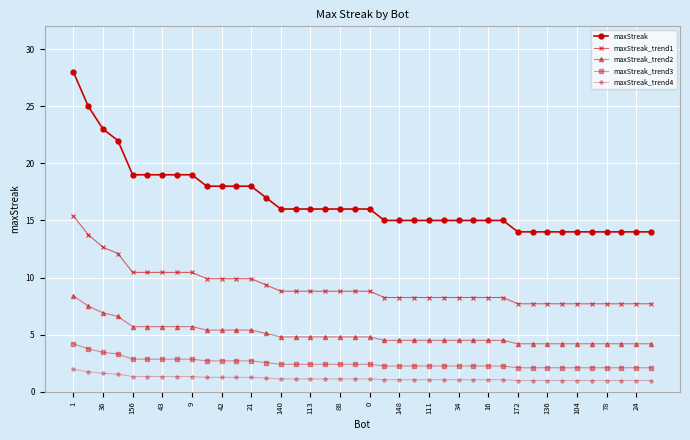

Which series has the widest spread of values?

maxStreak